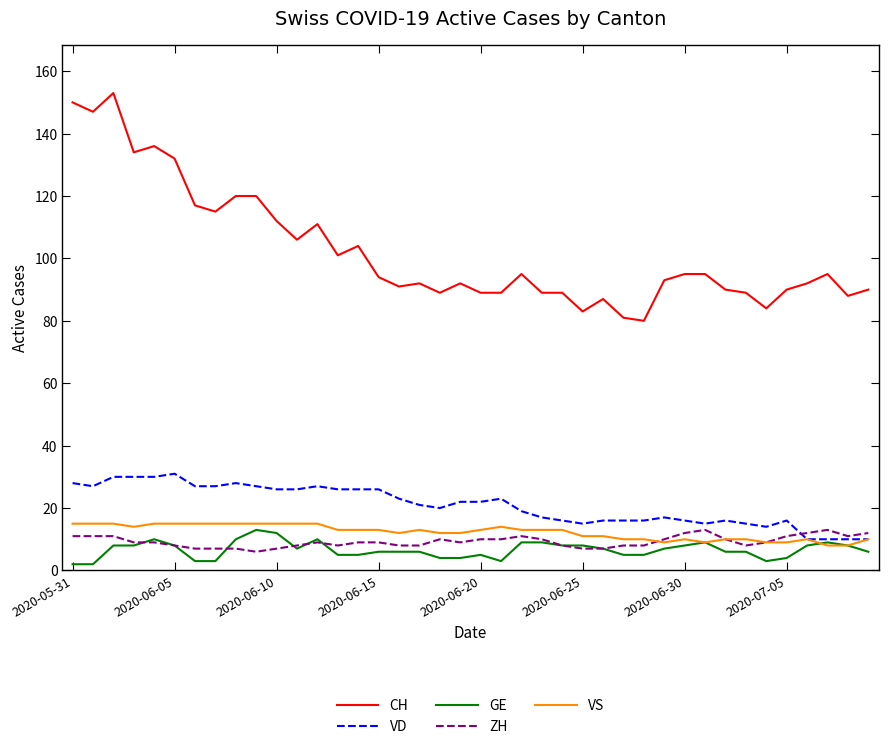

Reading left to right, what are all the values shown in this chart?

CH: 150	147	153	134	136	132	117	115	120	120	112	106	111	101	104	94	91	92	89	92	89	89	95	89	89	83	87	81	80	93	95	95	90	89	84	90	92	95	88	90
VD: 28	27	30	30	30	31	27	27	28	27	26	26	27	26	26	26	23	21	20	22	22	23	19	17	16	15	16	16	16	17	16	15	16	15	14	16	10	10	10	10
GE: 2	2	8	8	10	8	3	3	10	13	12	7	10	5	5	6	6	6	4	4	5	3	9	9	8	8	7	5	5	7	8	9	6	6	3	4	8	9	8	6
ZH: 11	11	11	9	9	8	7	7	7	6	7	8	9	8	9	9	8	8	10	9	10	10	11	10	8	7	7	8	8	10	12	13	10	8	9	11	12	13	11	12
VS: 15	15	15	14	15	15	15	15	15	15	15	15	15	13	13	13	12	13	12	12	13	14	13	13	13	11	11	10	10	9	10	9	10	10	9	9	10	8	8	10